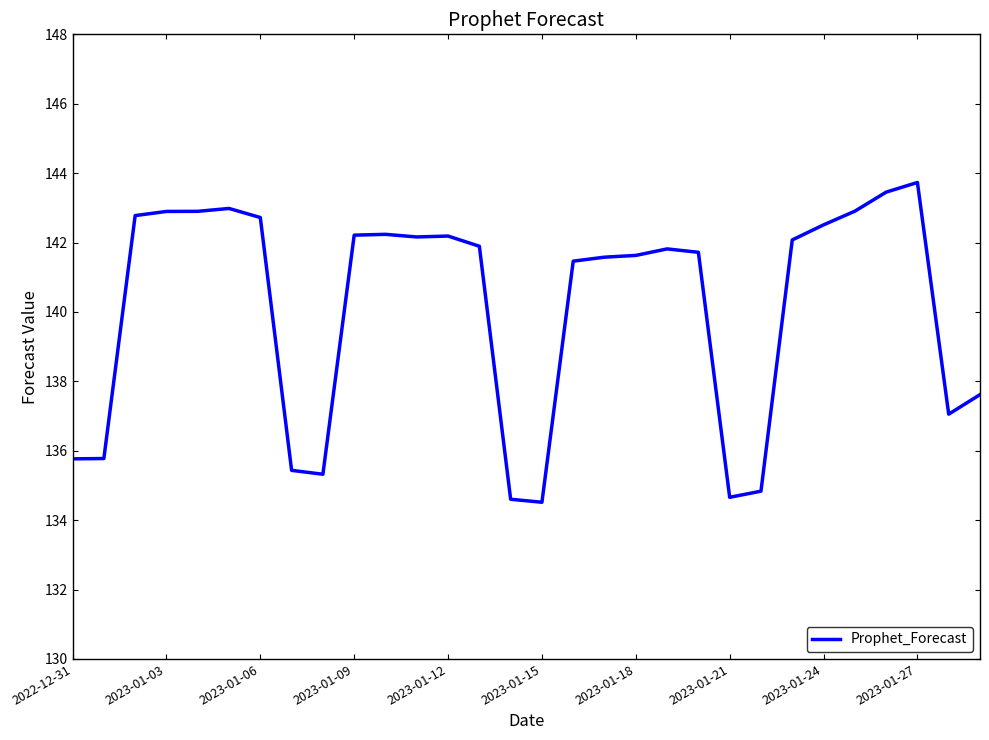

What is the greatest value displayed?

143.7